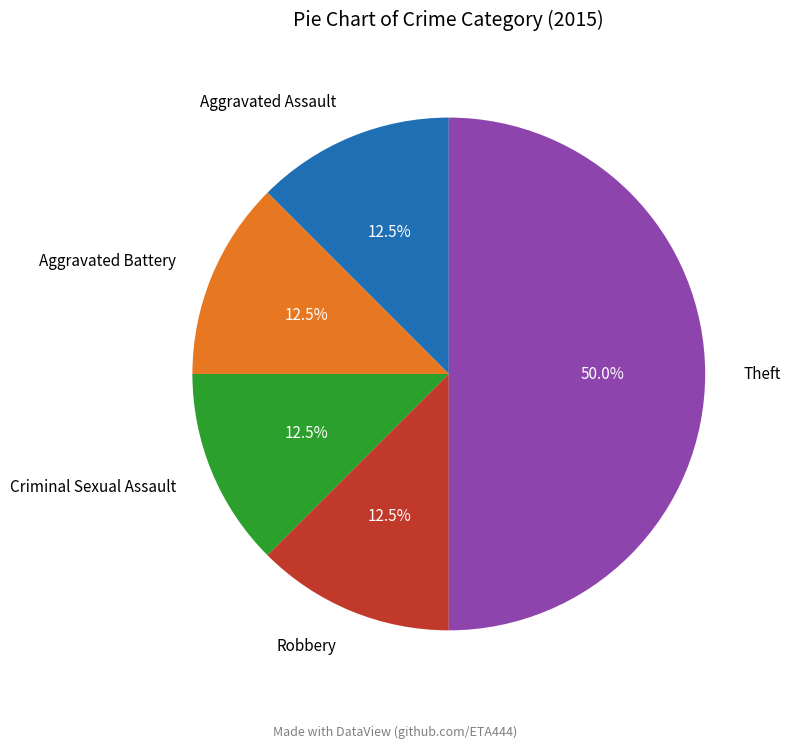

What is the ratio of the value at Theft to the value at Robbery?

4.0